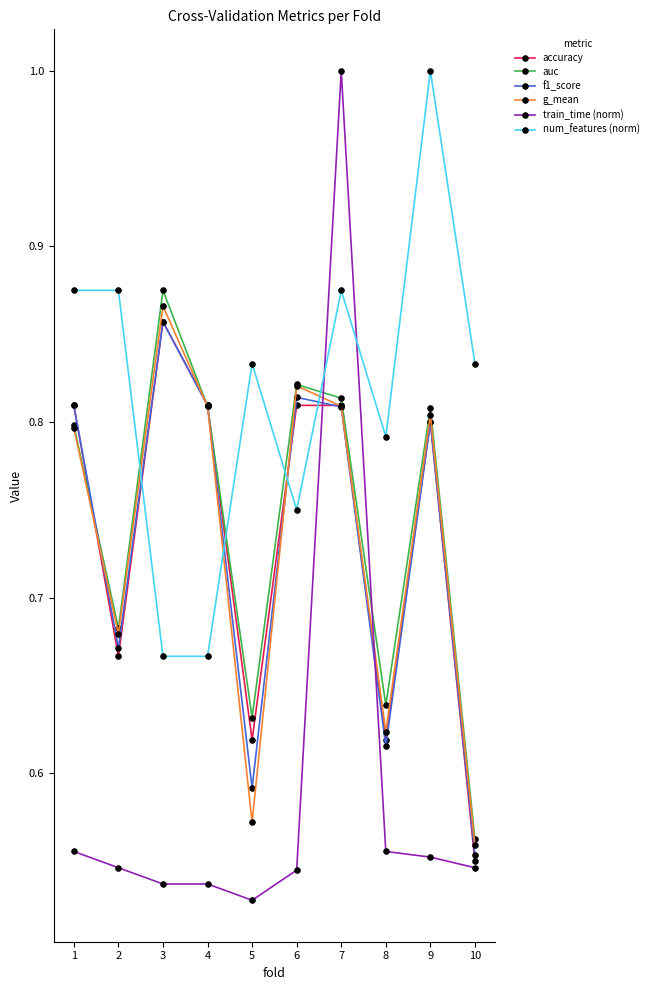

Count the accuracy values in the range 0 to 1.

10